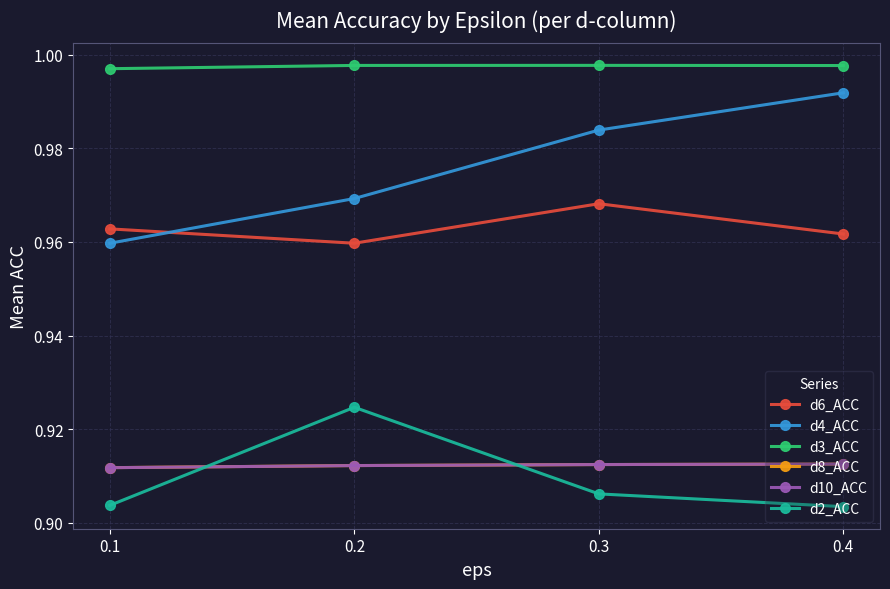

The d6_ACC series shows 0.4 at 0.4. True or false?

False